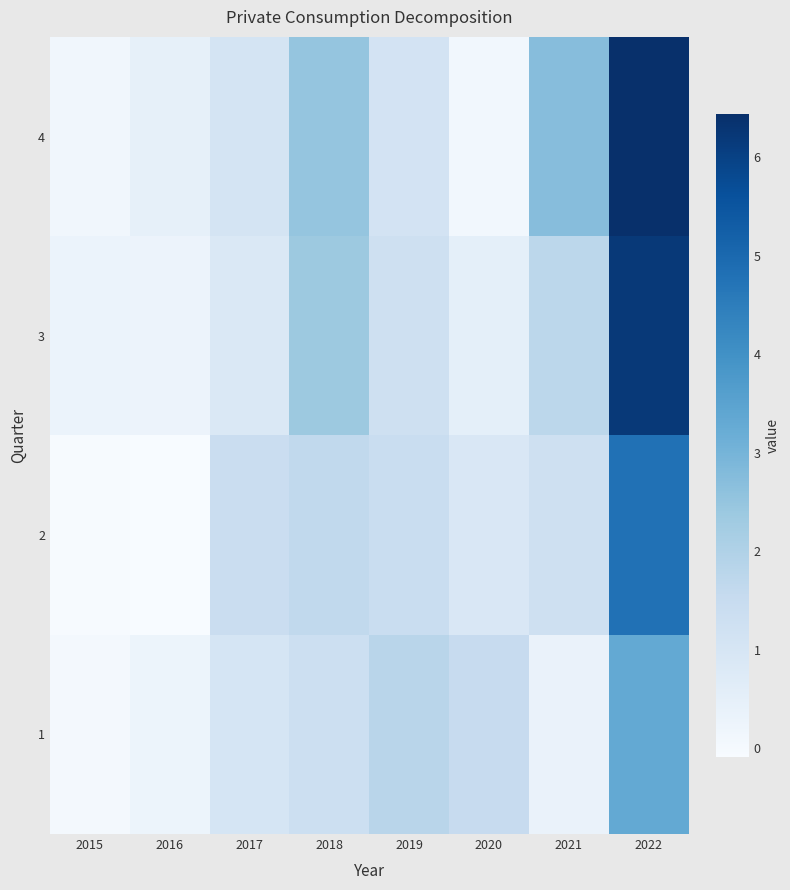

Which category has the highest value in the 2 series?

2022